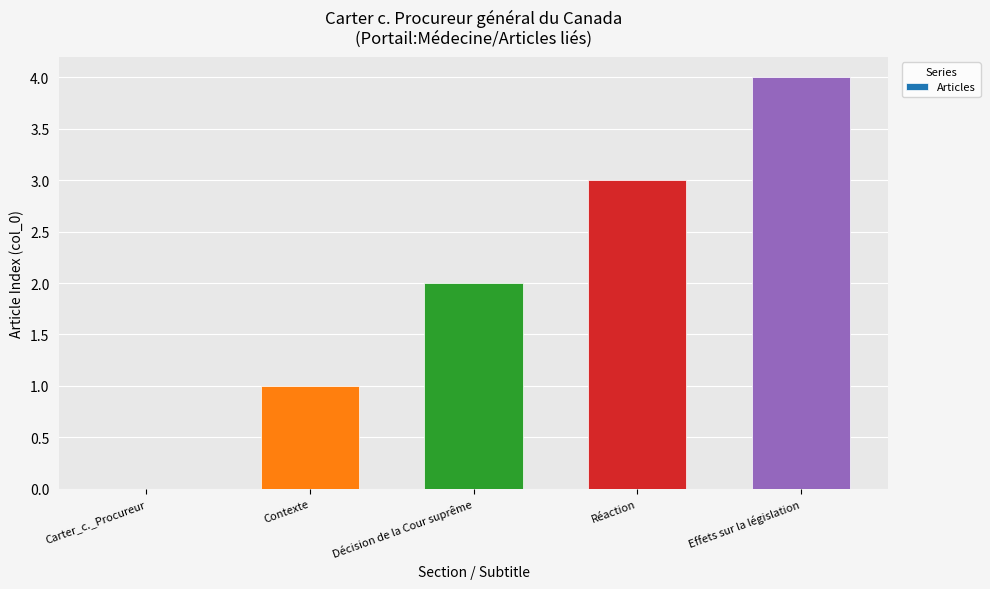

Count the values in the range 1 to 3.

3